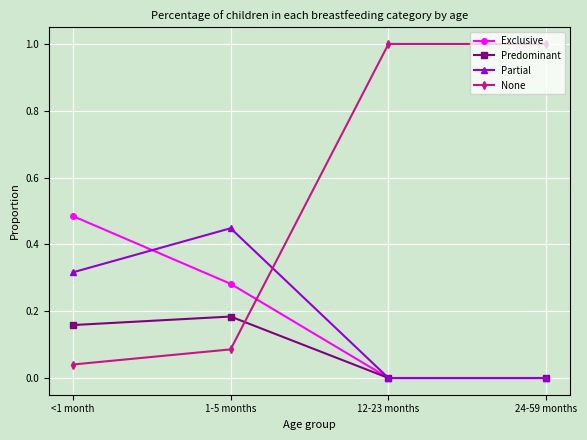

Rank the series by their maximum value, from highest to lowest.

None, Exclusive, Partial, Predominant